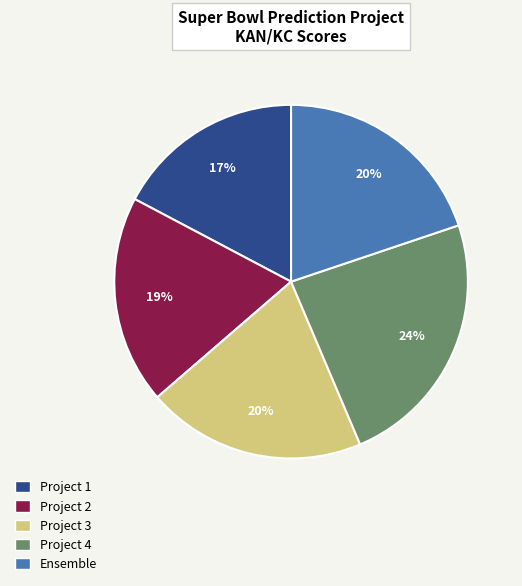

What is the ratio of the value at Project 3 to the value at Project 2?

1.1